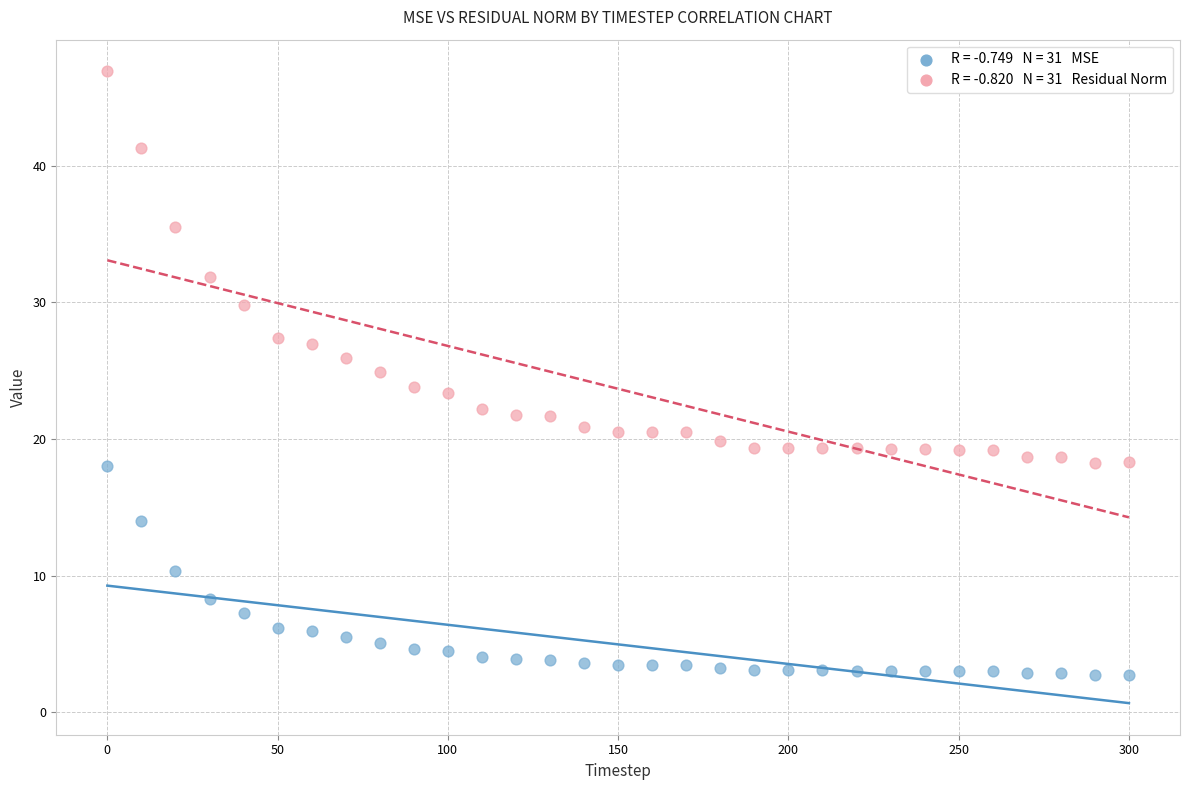

Across all data points, what is the range of X values (max minus min)?

300.0